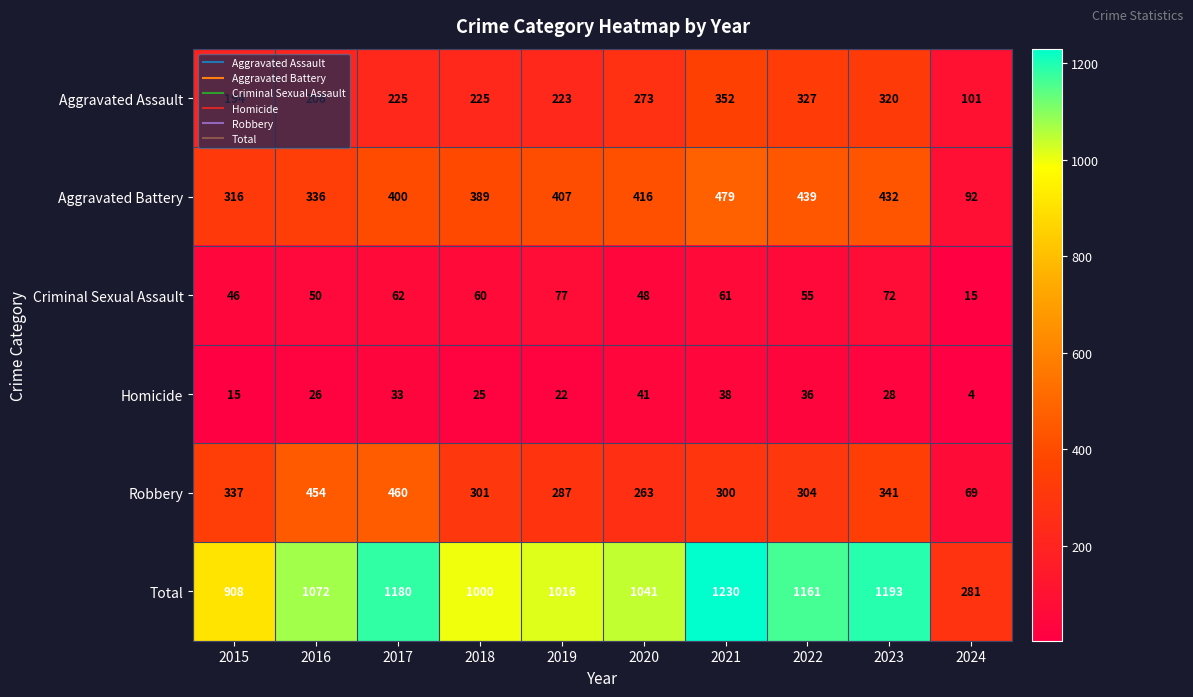

What is the average value of the Aggravated Assault series?

245